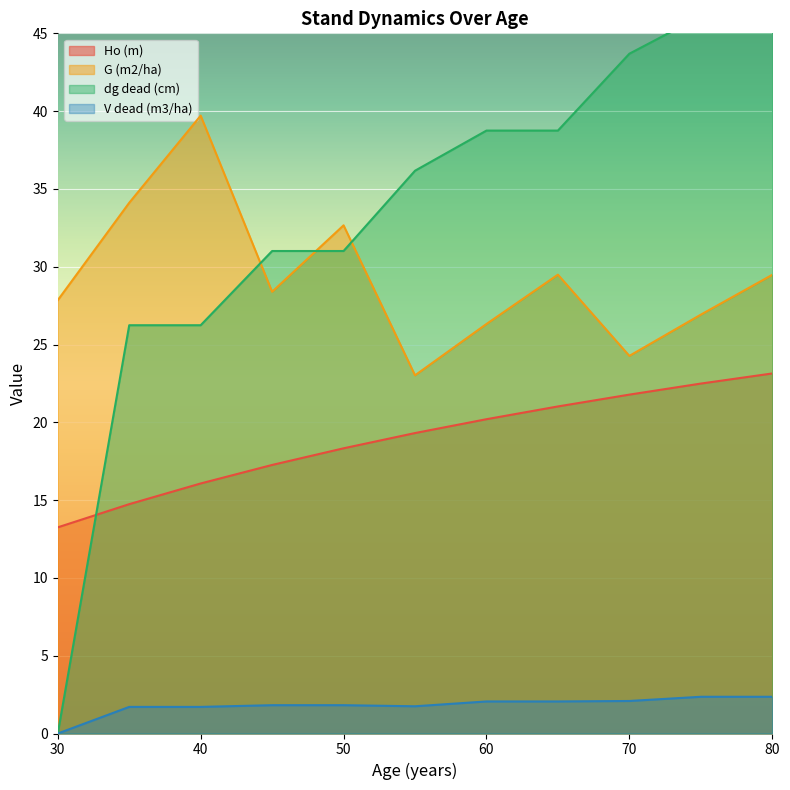

True or false: dg dead (cm) and V dead (m3/ha) intersect in this chart.

False